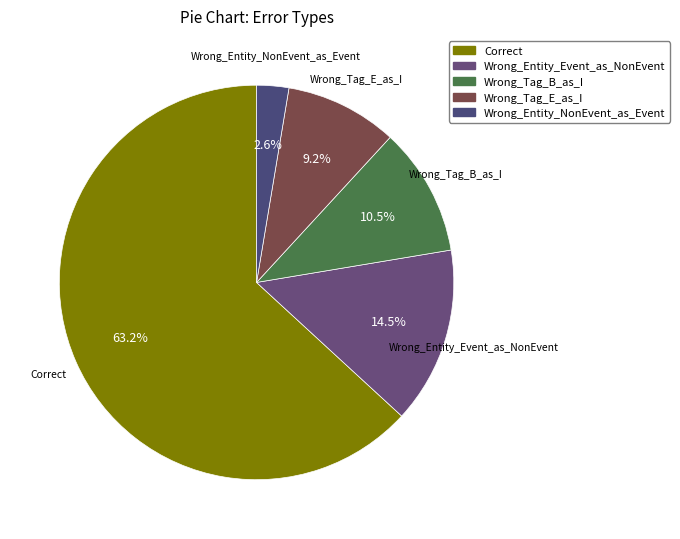

Is the sum of Wrong_Entity_Event_as_NonEvent and Wrong_Tag_B_as_I greater than half?

No